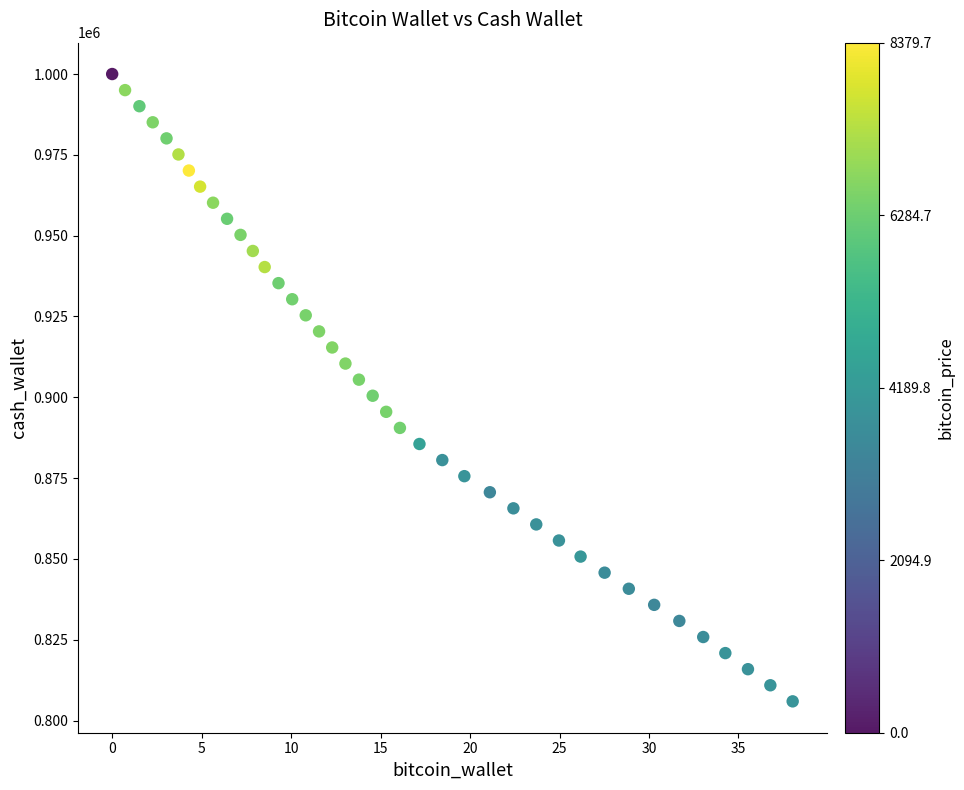

What is the range of X values (max minus min)?

38.0